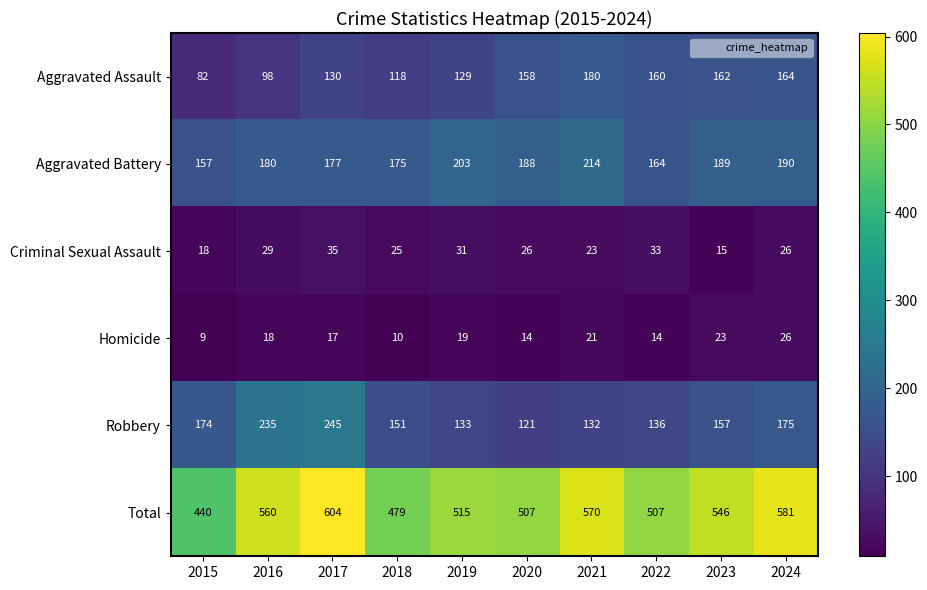

Rank the series at 2019 from highest to lowest value.

Total, Aggravated Battery, Robbery, Aggravated Assault, Criminal Sexual Assault, Homicide